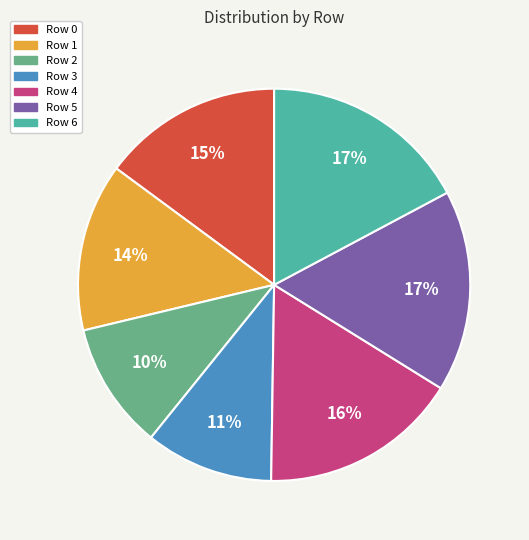

Does any single category account for the majority?

No